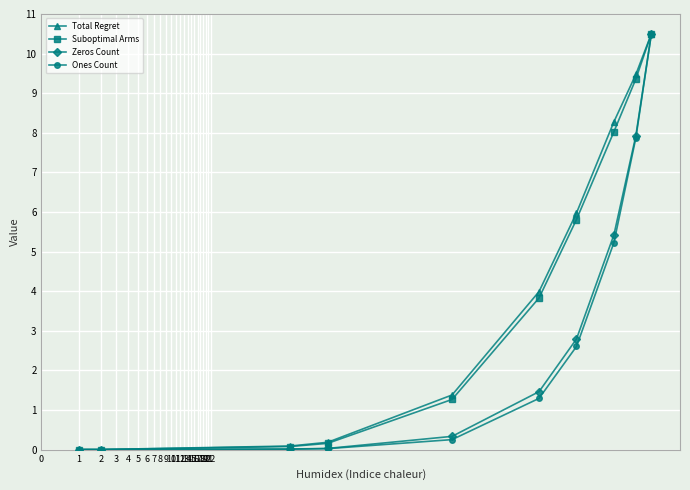

At how many categories does at least one series exceed 3?

5